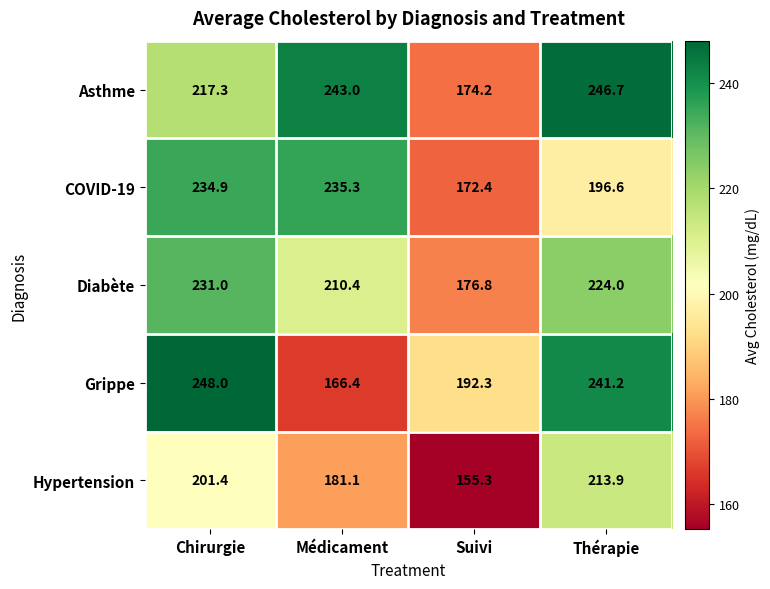

What is the average value of the COVID-19 series?

209.8